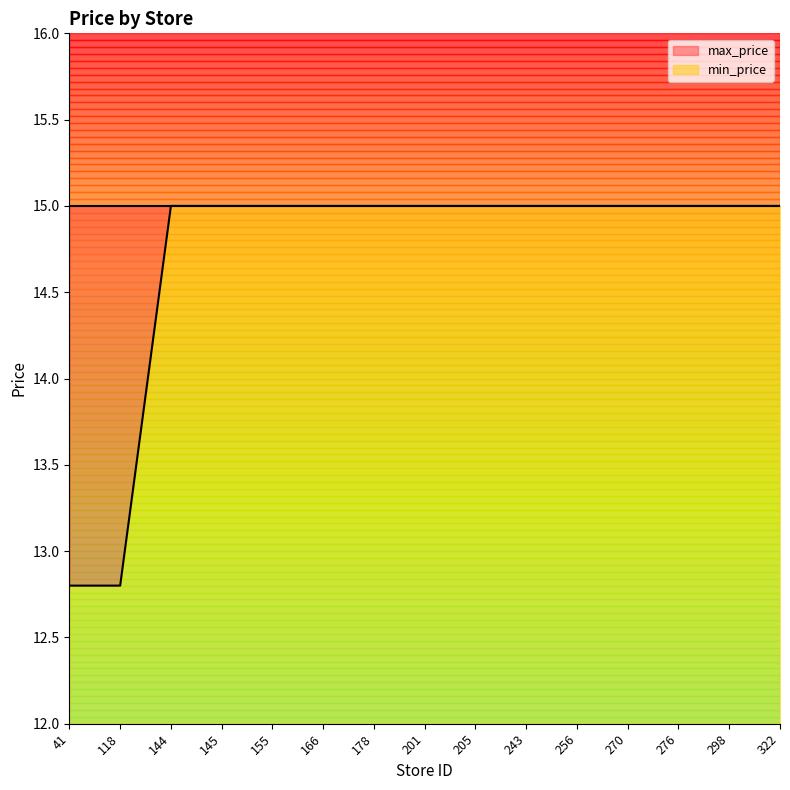

How many values are between 15 and 16?

13